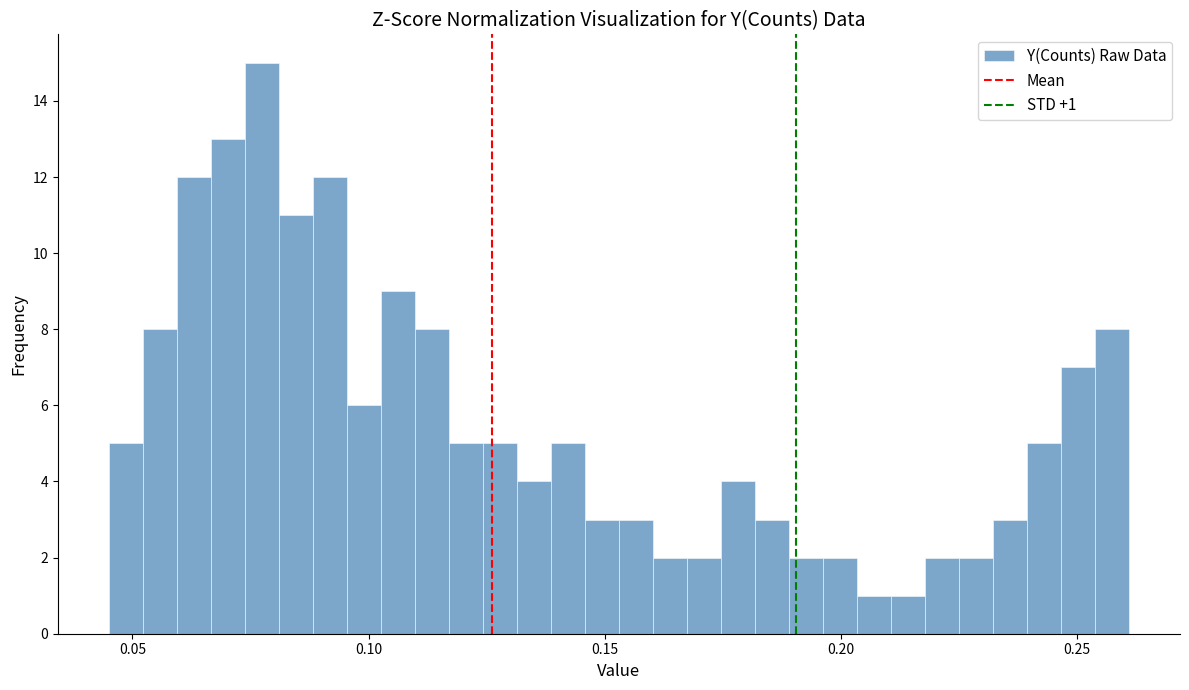

Around what value on the x-axis is the tallest bar? Give the approximate position of its centre, as read against the axis.

0.075